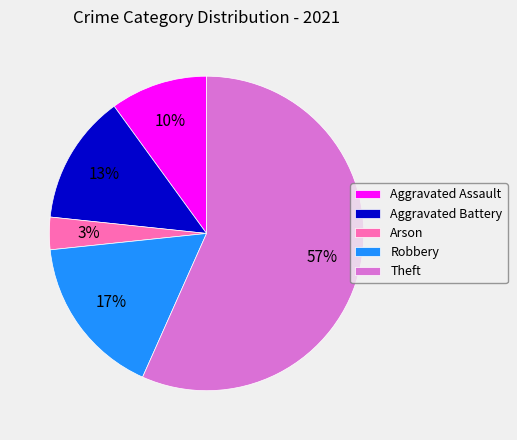

To the nearest percent, what is the difference between the Arson and Aggravated Assault slice percentages?

7%